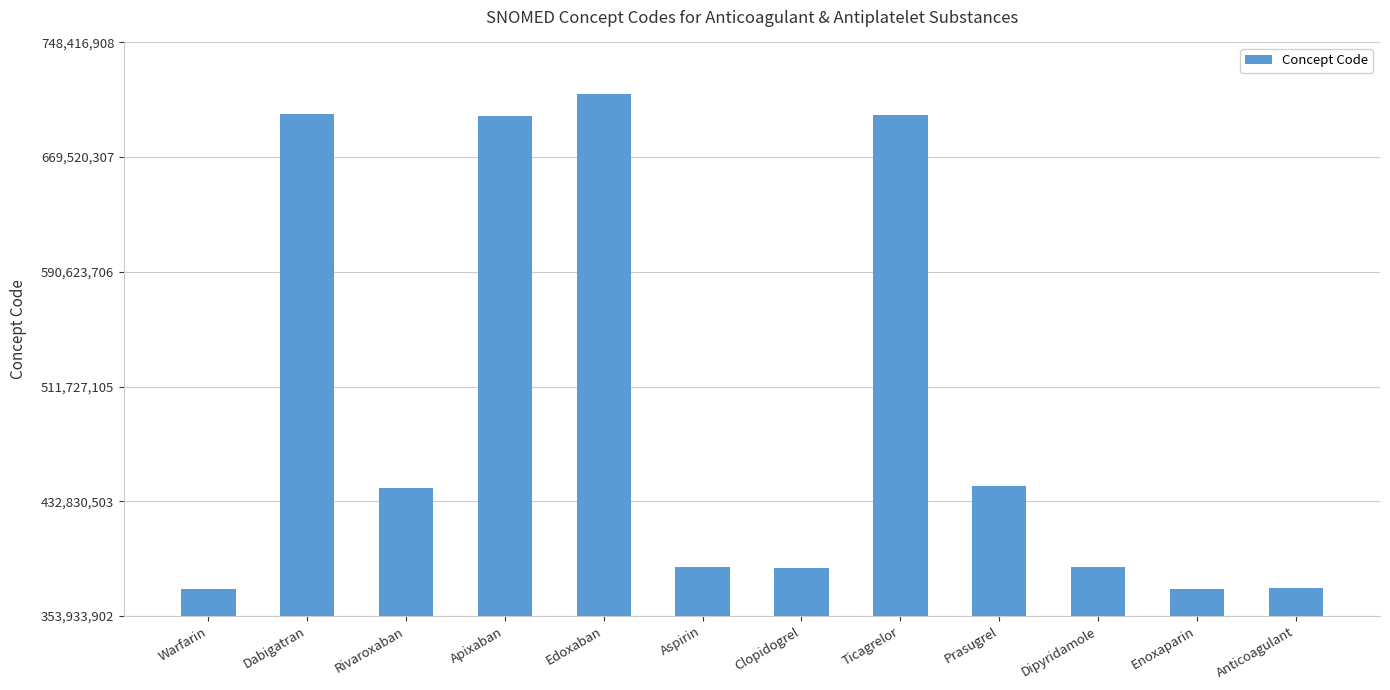

What is the value of the 4th bar from the left?

698090000